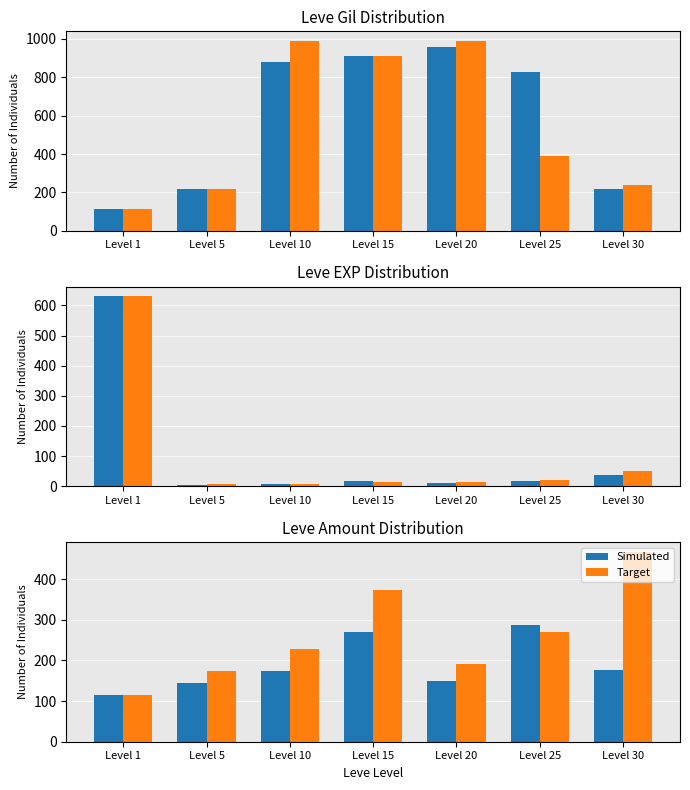

What is the approximate value of Target at Level 15?

374